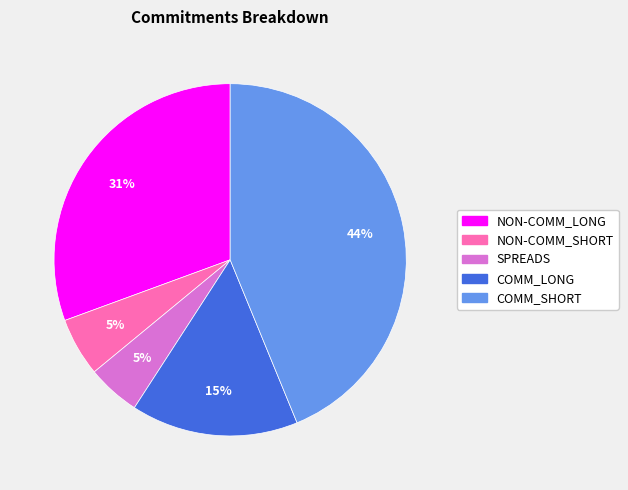

Is there any slice that represents more than half of the pie?

No